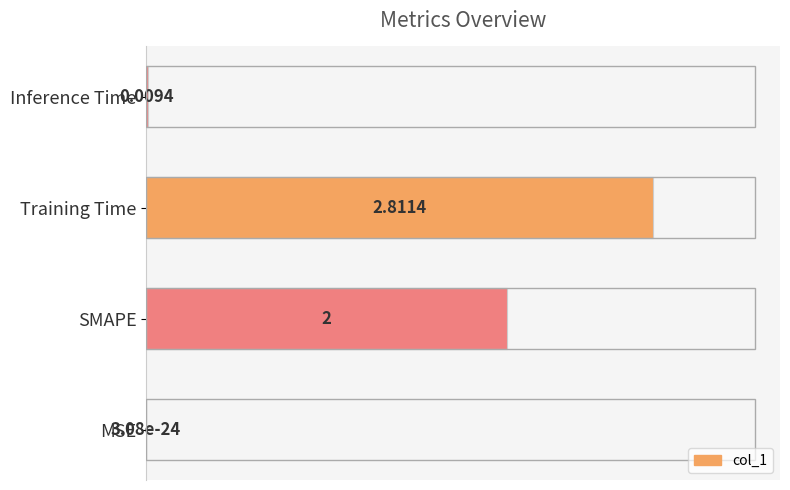

What is the change in value from Training Time to Inference Time?

-1.0